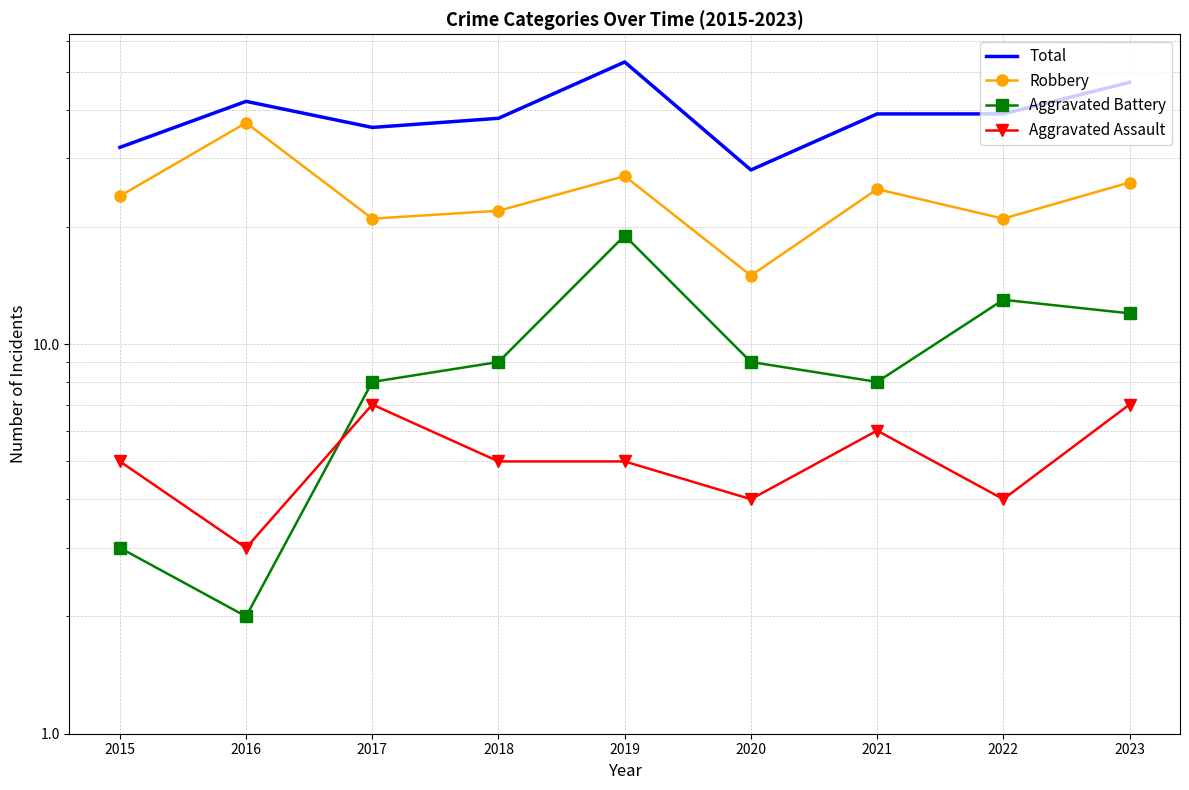

True or false: Aggravated Battery has a value of 10 at 2021.

False